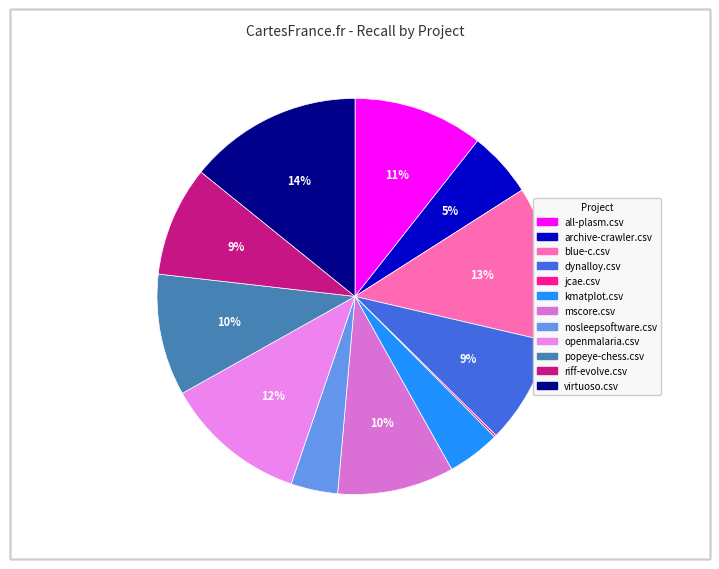

How many slices are in this pie chart?

12